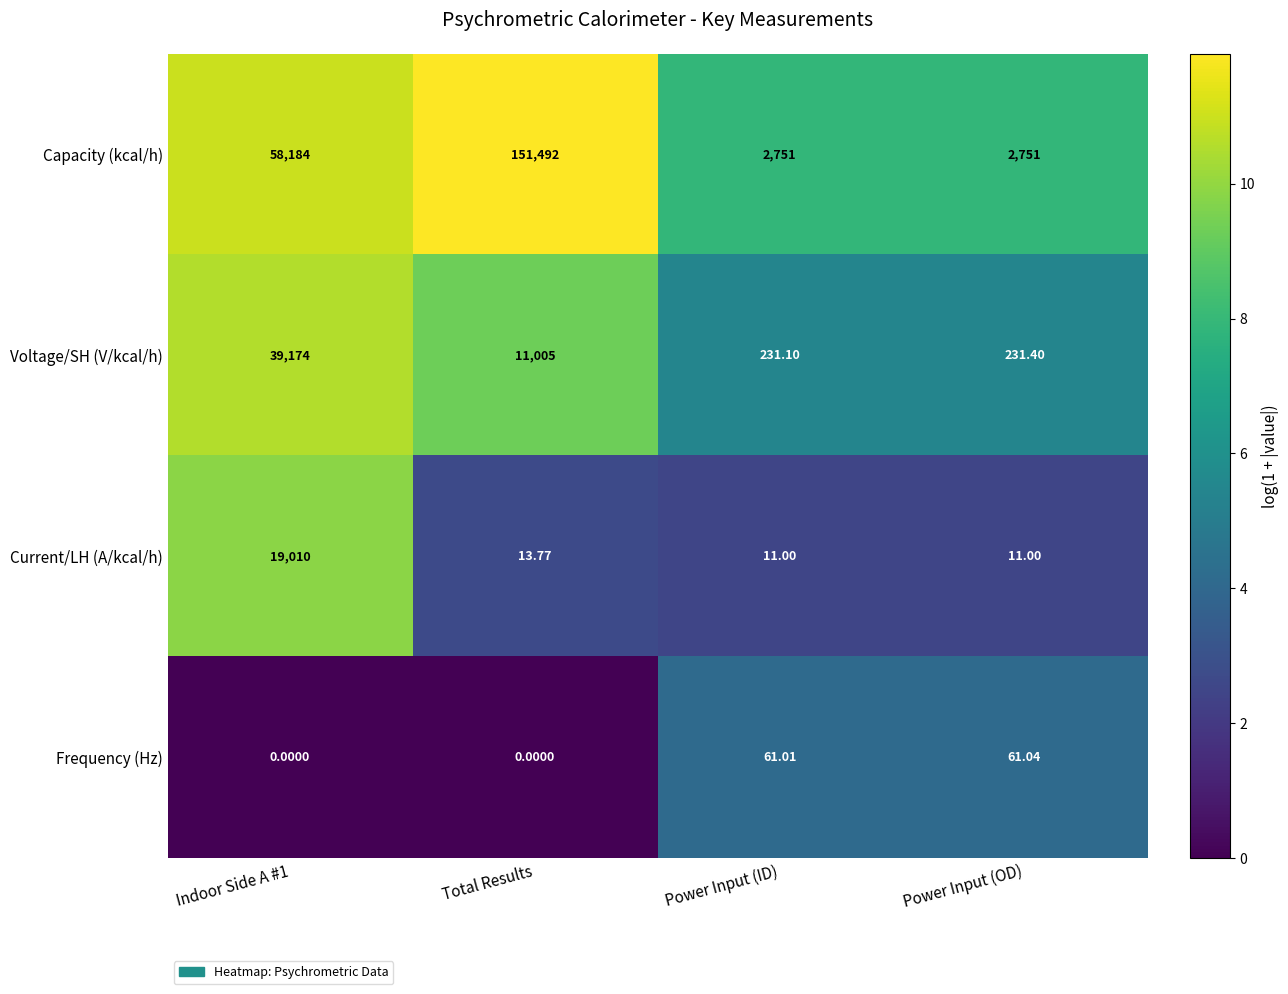

Where is Current/LH (A/kcal/h) nearest to the value 9510?

Total Results